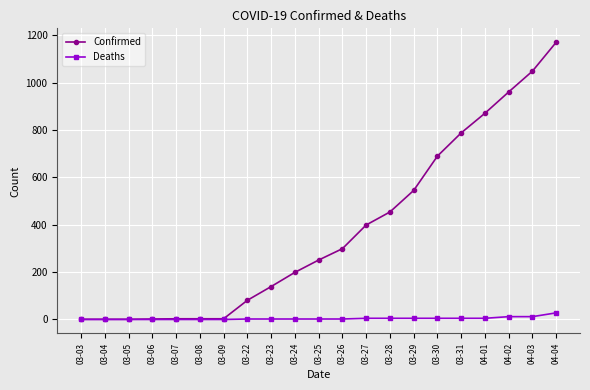

Is it true that Confirmed equals 299 at 03-26?

True